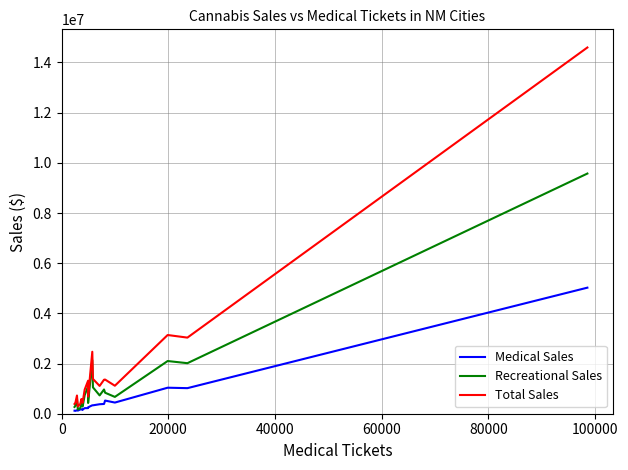

What is the minimum value shown in the chart?

115215.4